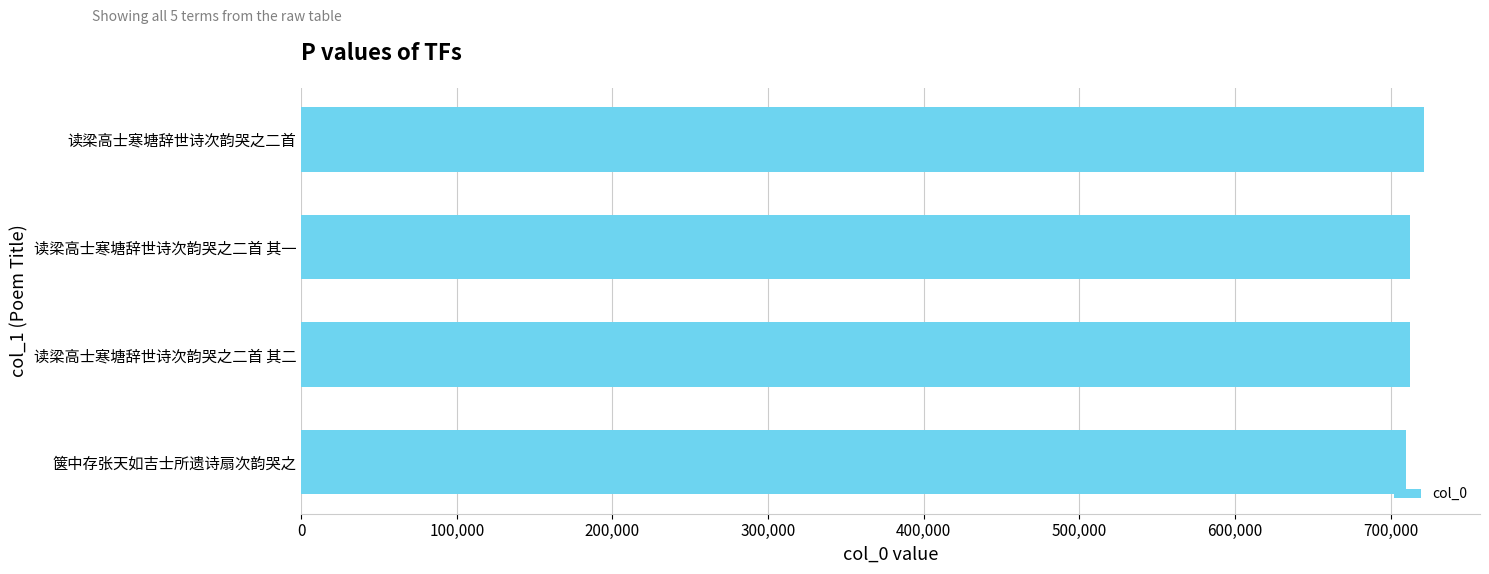

What is the change in value from 读梁高士寒塘辞世诗次韵哭之二首 其二 to 读梁高士寒塘辞世诗次韵哭之二首?

+9034